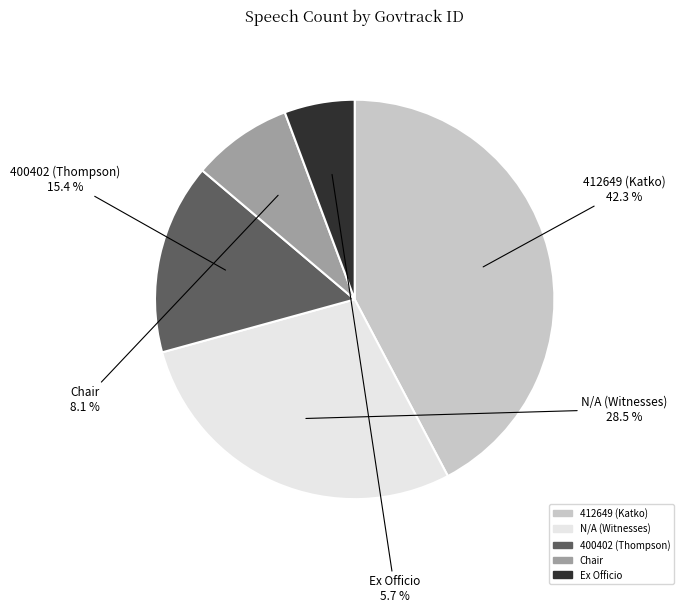

What percentage is the Chair slice, to the nearest percent?

8%